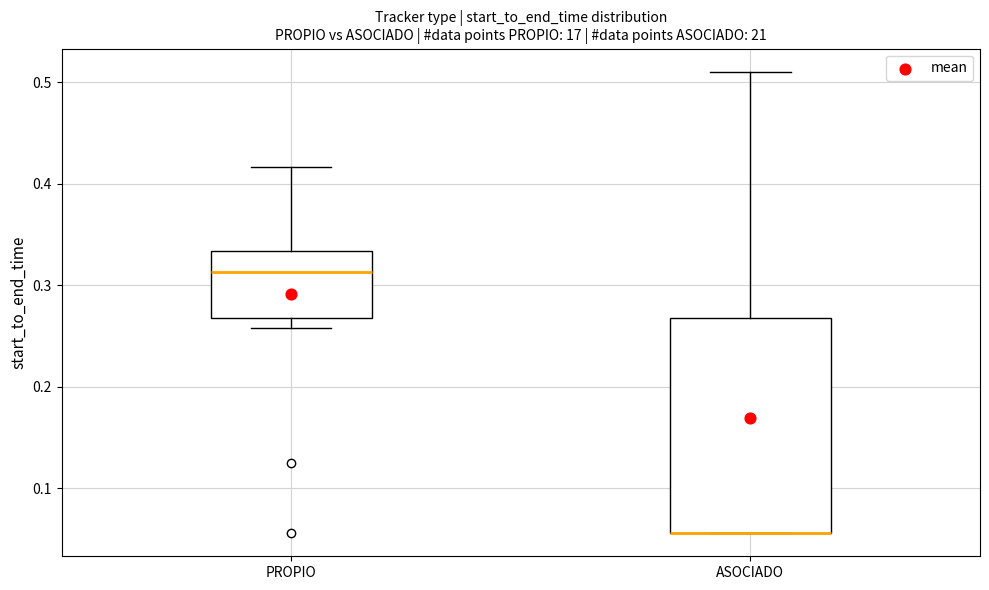

Which box is the tallest, from its lower edge to its upper edge?

ASOCIADO